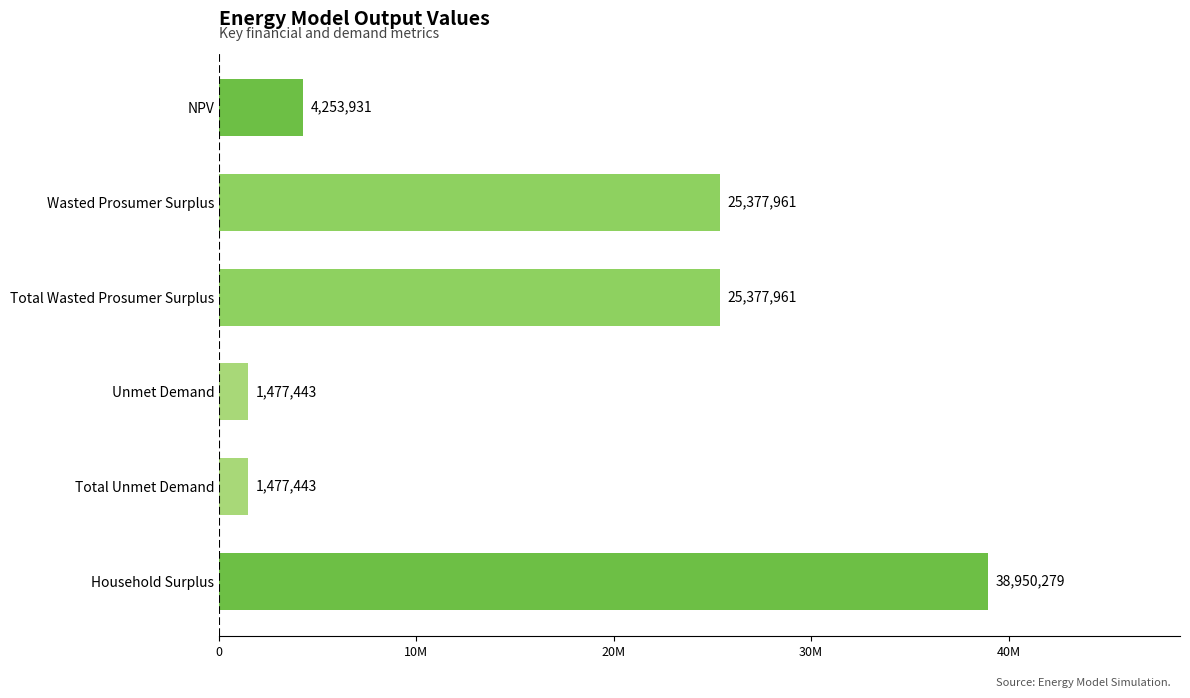

Are the bars horizontal?

Yes